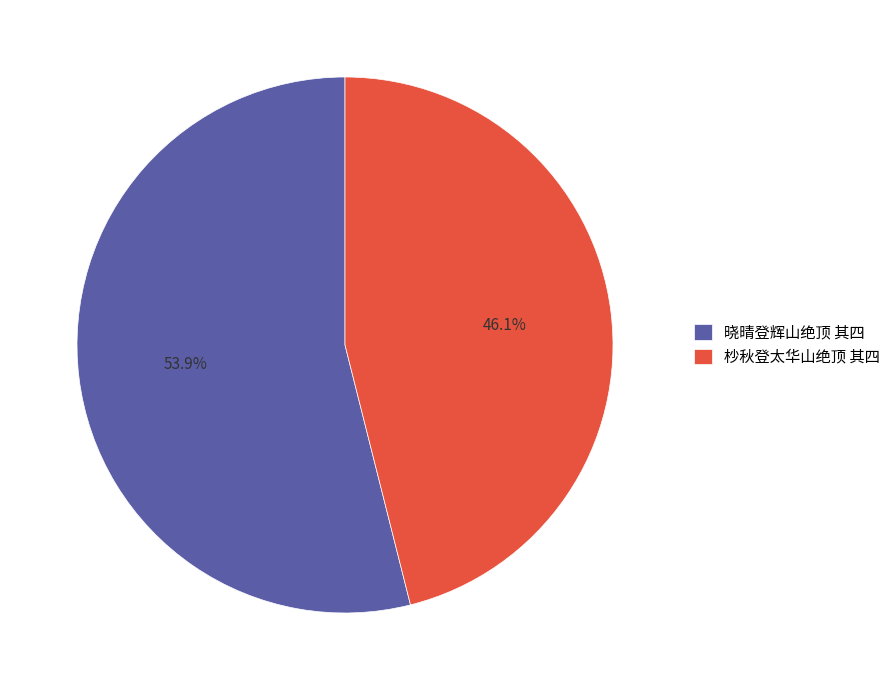

Count the number of slices in the pie.

2